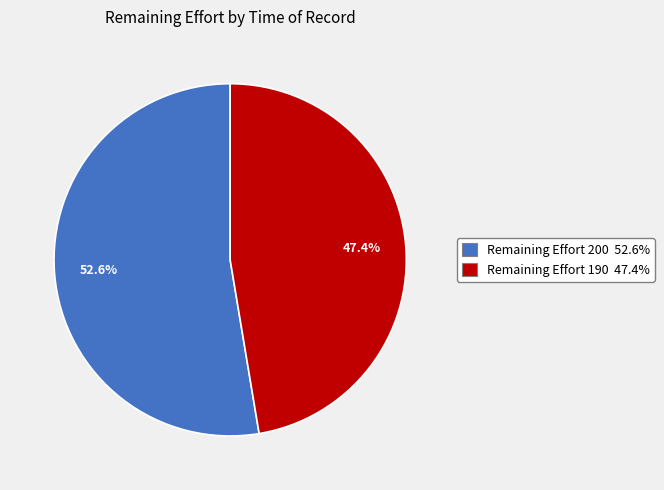

Which slice is the smallest?

190